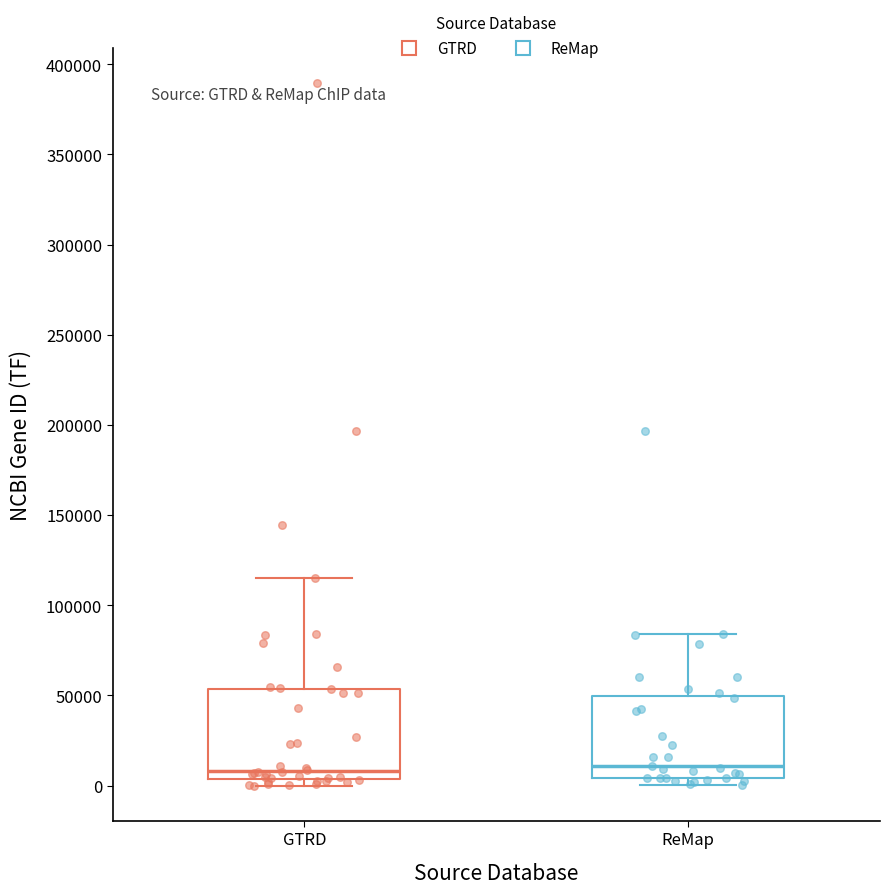

Reading left to right, read every box against the y-axis: the position of its median line, the range the box covers, and the ends of its whiskers. The values are not printed on the chart, so give them approximately, as read against the axis.

GTRD: median 10000, box 5000 to 55000, whiskers 0 to 115000
ReMap: median 10000, box 5000 to 50000, whiskers 0 to 85000